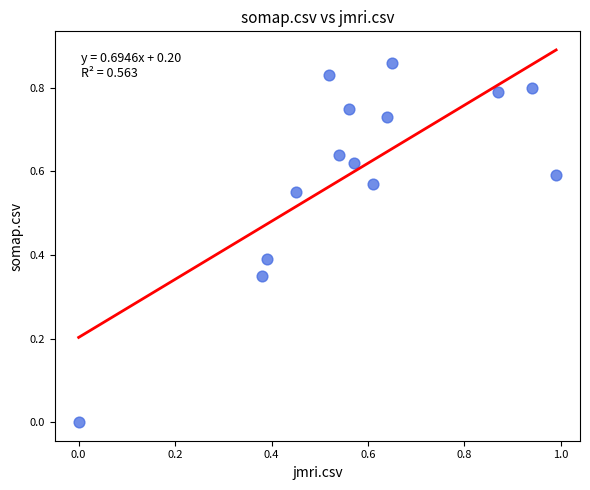

How many data points are displayed?

14